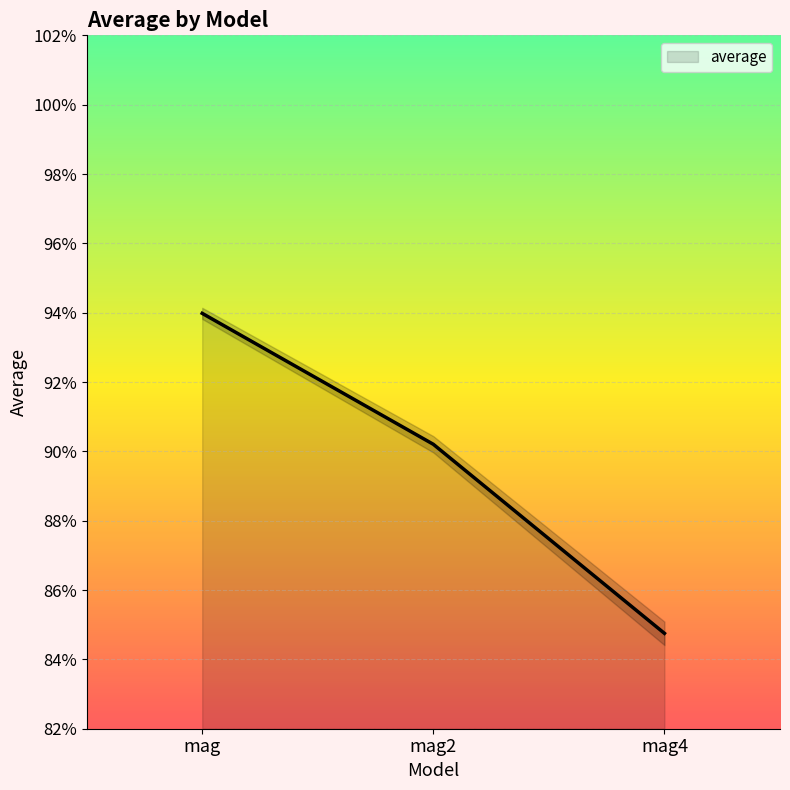

True or false: the data shows 0.9 at mag2.

True